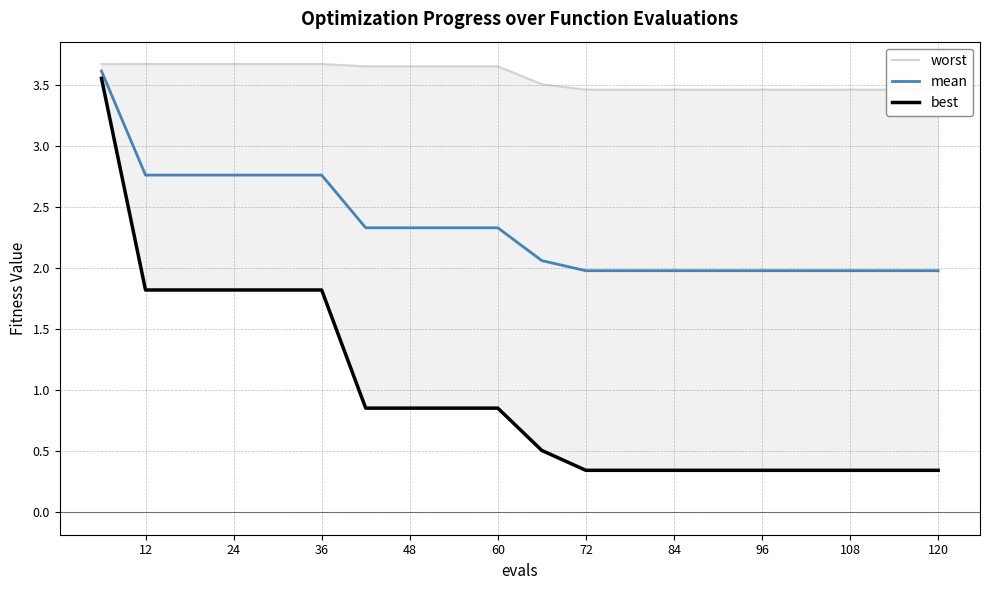

At how many categories does at least one series exceed 0?

20